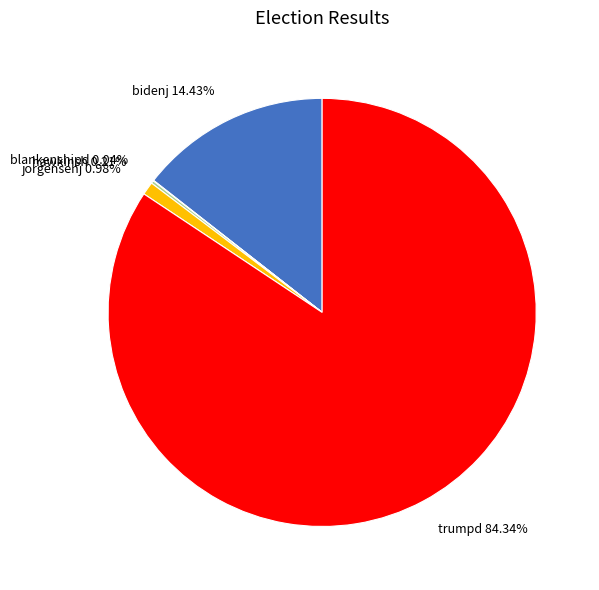

Between bidenj and trumpd, which is larger?

trumpd